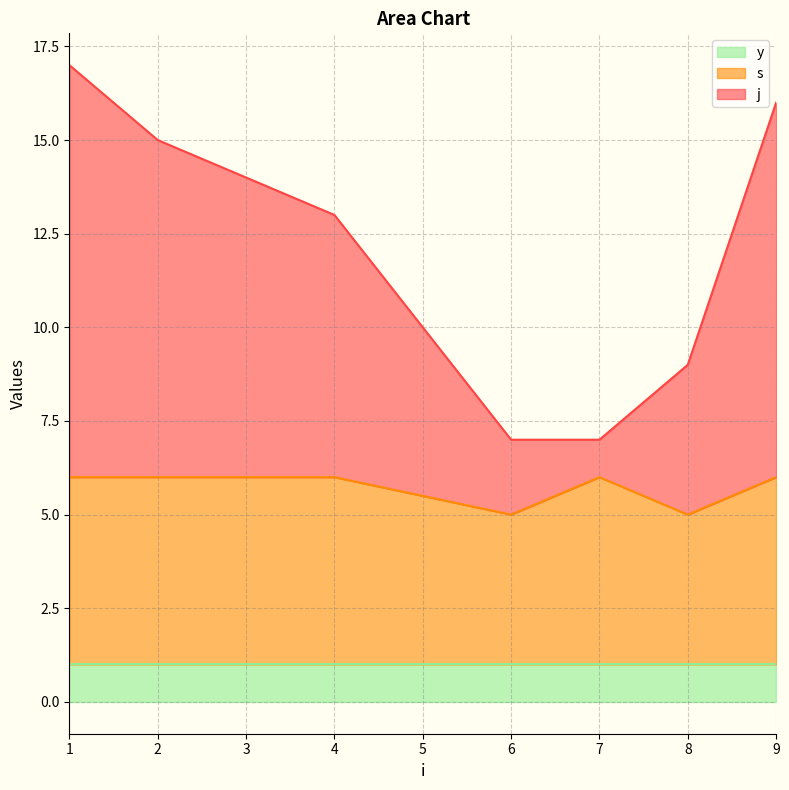

What is the total value across all series at 1?

17